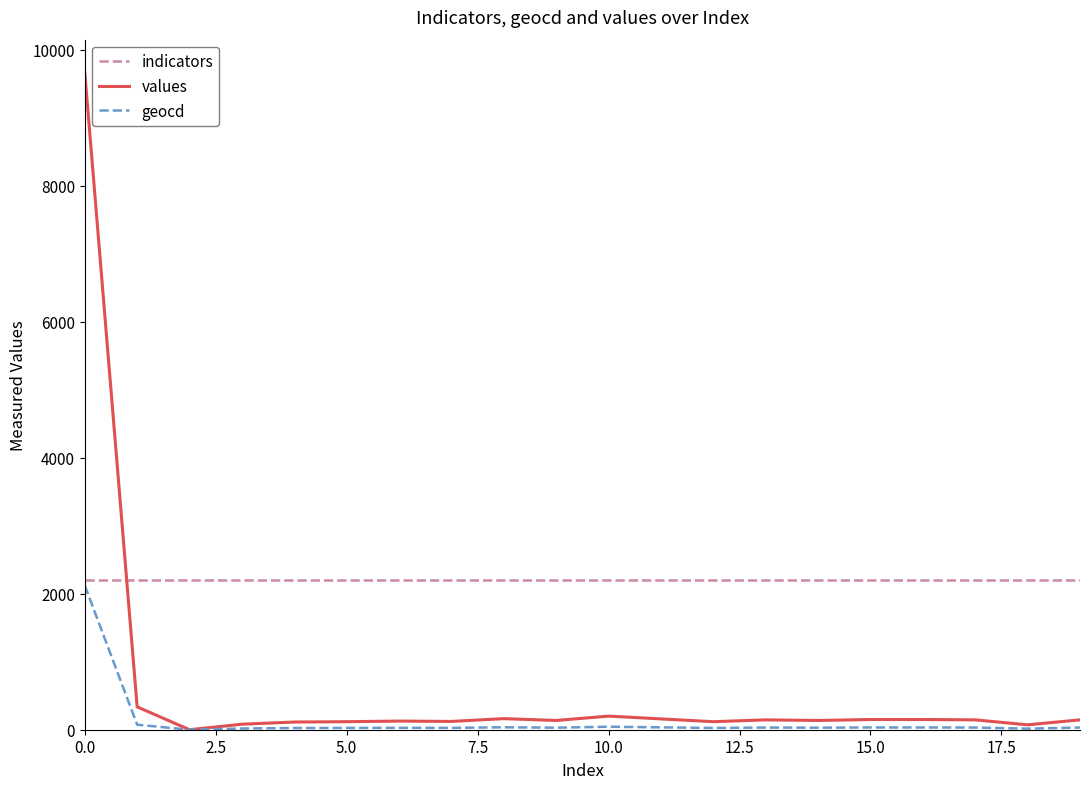

Which series has the widest spread of values?

values